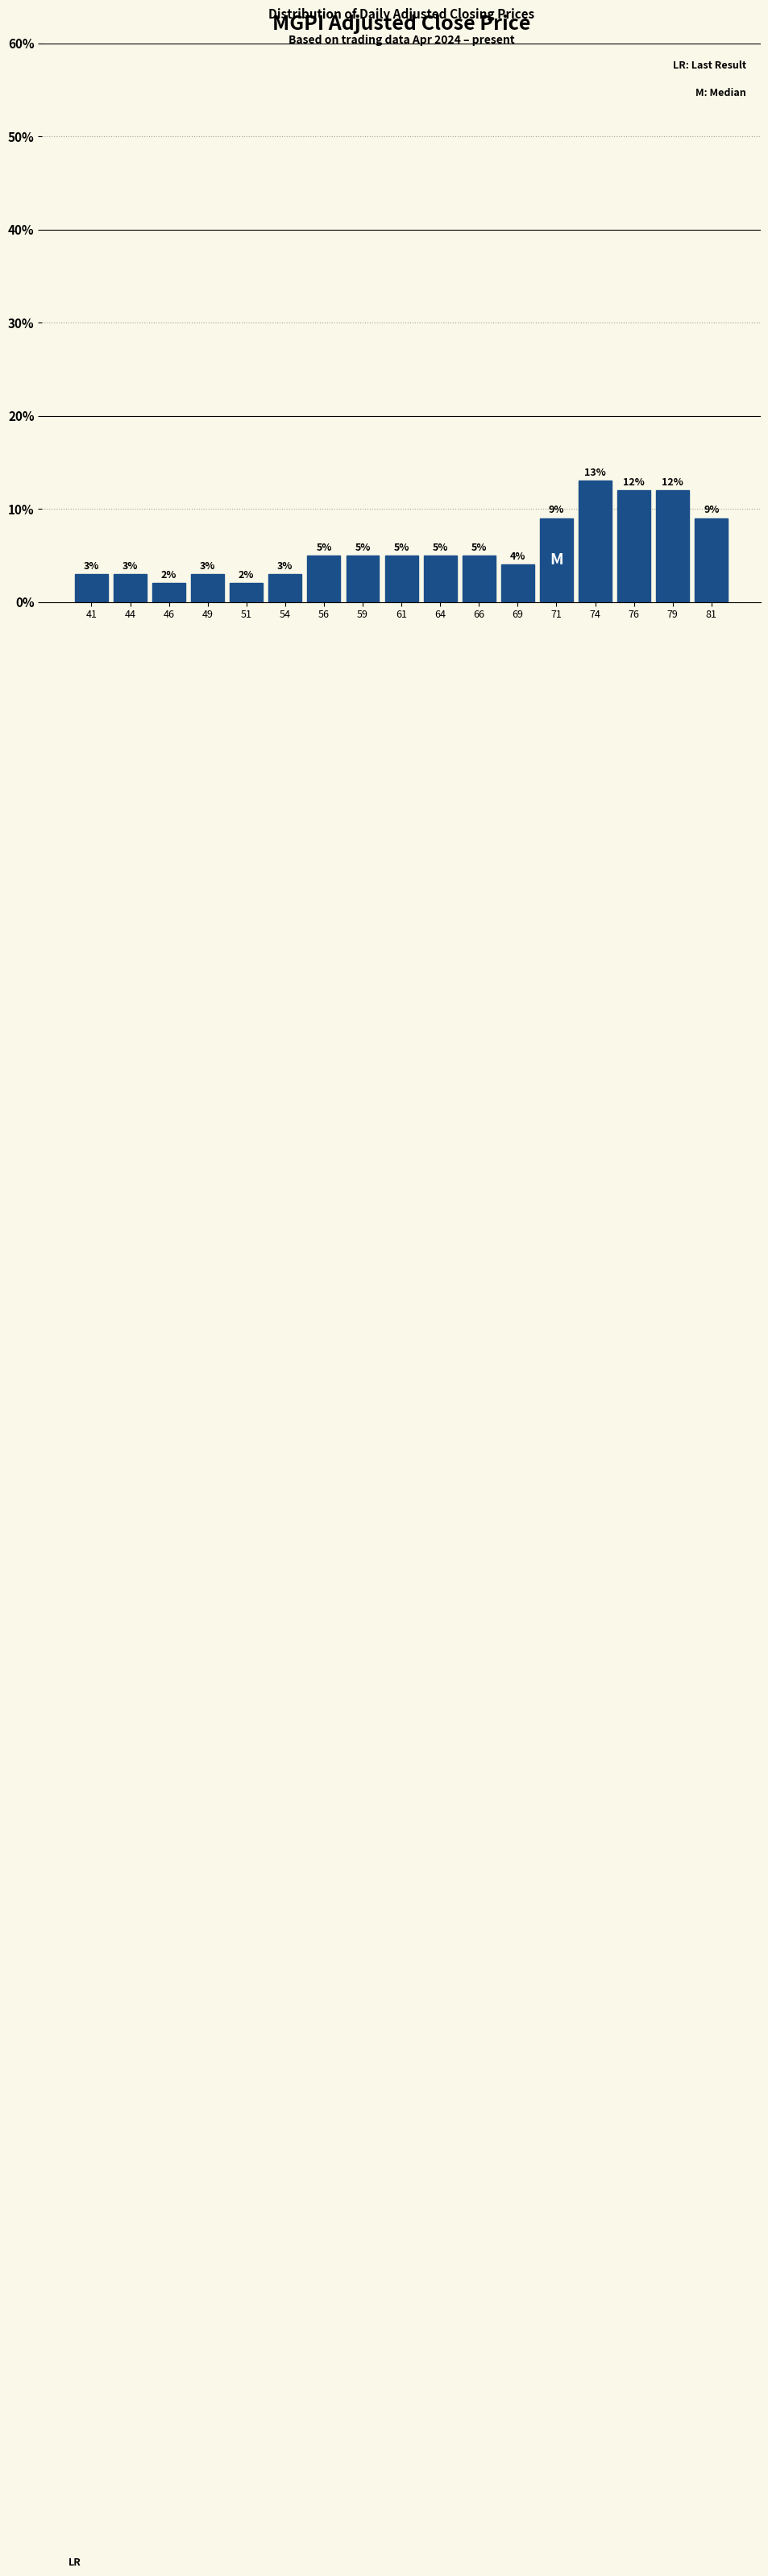

How tall is the bar that spans 77.5 to 80.0 on the x-axis? The bar edges are not printed on the chart, so give them approximately, as read against the axis.

12